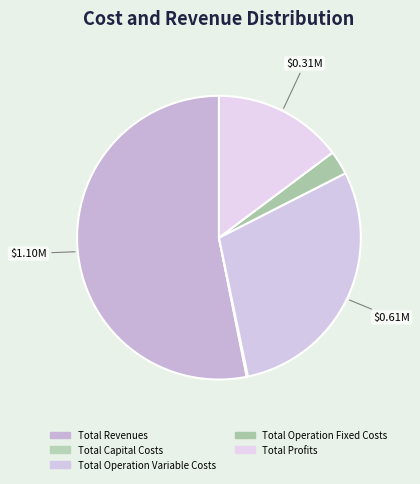

The Total Capital Costs slice represents 0% of the pie. True or false?

True